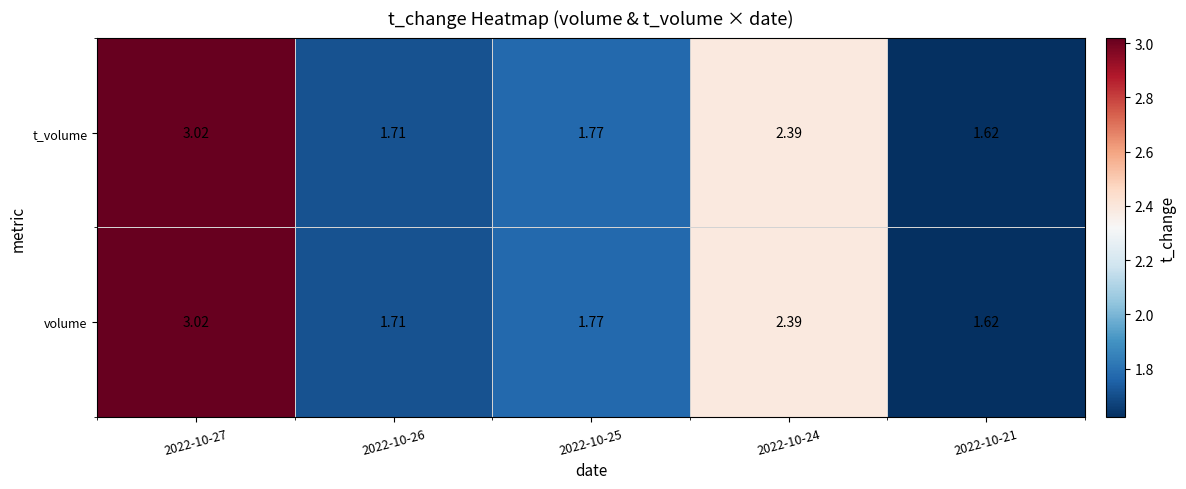

Is the value of t_volume at 2022-10-24 greater than the value of volume at 2022-10-21?

Yes